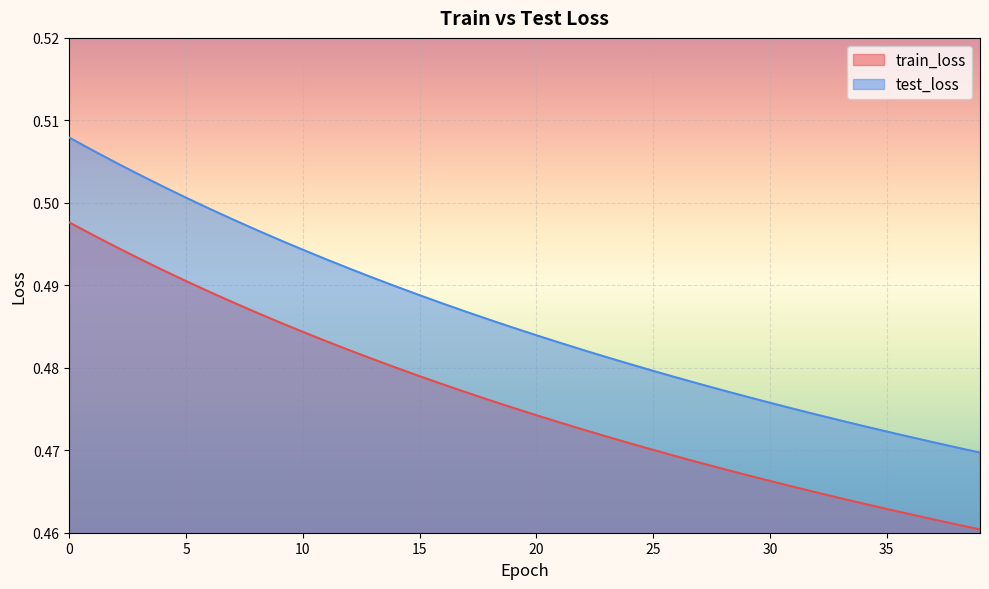

Which series has the largest total across all categories?

test_loss